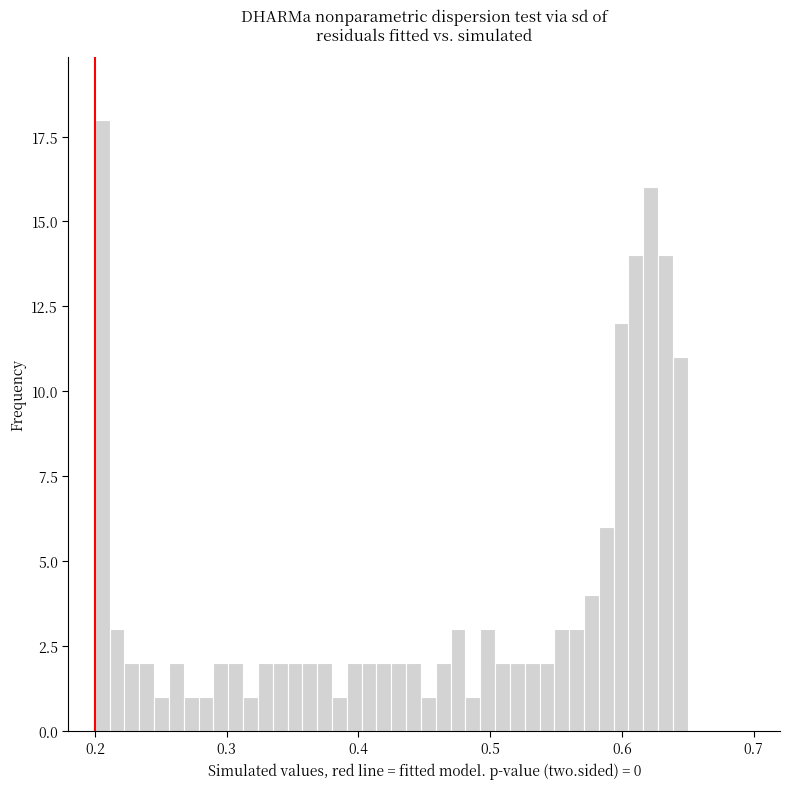

Read against the x-axis, roughly where is the centre of the tallest bar?

0.21